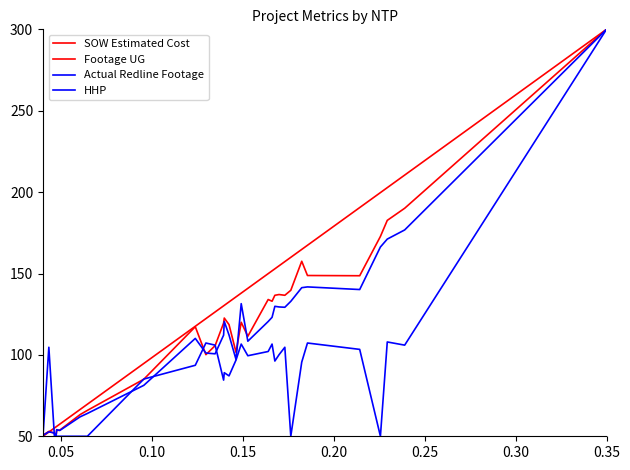

What is the highest value of the SOW Estimated Cost series?

300.0